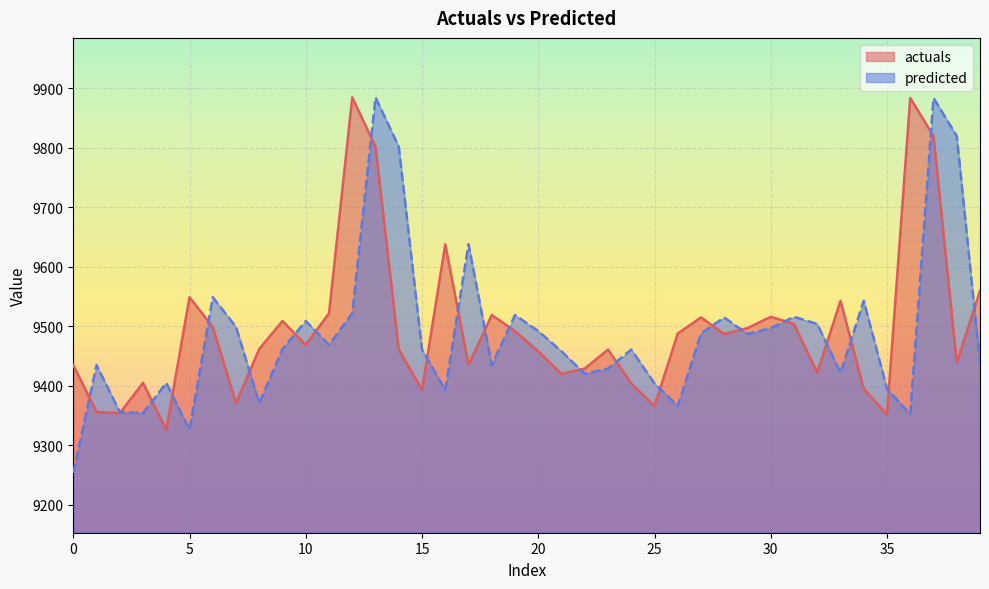

Reading left to right, what are all the values shown in this chart?

actuals: 0=9435.0	1=9356.0	2=9354.0	3=9405.0	4=9326.0	5=9549.0	6=9499.0	7=9371.0	8=9462.0	9=9509.0	10=9469.0	11=9522.0	12=9885.0	13=9802.0	14=9461.0	15=9393.0	16=9638.0	17=9435.0	18=9519.0	19=9492.0	20=9458.0	21=9420.0	22=9429.0	23=9461.0	24=9404.0	25=9366.0	26=9488.0	27=9515.0	28=9487.0	29=9497.0	30=9516.0	31=9504.0	32=9422.0	33=9543.0	34=9395.0	35=9352.0	36=9884.0	37=9820.0	38=9439.0	39=9560.0
predicted: 0=9253.0	1=9435.0	2=9356.0	3=9354.0	4=9405.0	5=9326.0	6=9549.0	7=9499.0	8=9371.0	9=9462.0	10=9509.0	11=9469.0	12=9522.0	13=9885.0	14=9802.0	15=9461.0	16=9393.0	17=9638.0	18=9435.0	19=9519.0	20=9492.0	21=9458.0	22=9420.0	23=9429.0	24=9461.0	25=9404.0	26=9366.0	27=9488.0	28=9515.0	29=9487.0	30=9497.0	31=9516.0	32=9504.0	33=9422.0	34=9543.0	35=9395.0	36=9352.0	37=9884.0	38=9820.0	39=9439.0